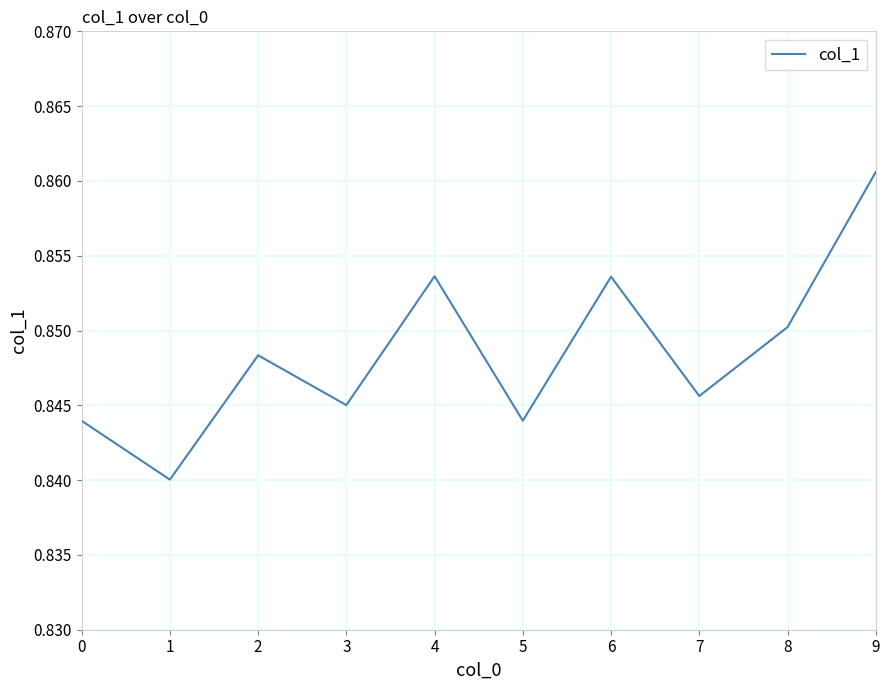

Which label corresponds to the largest value in the chart?

9